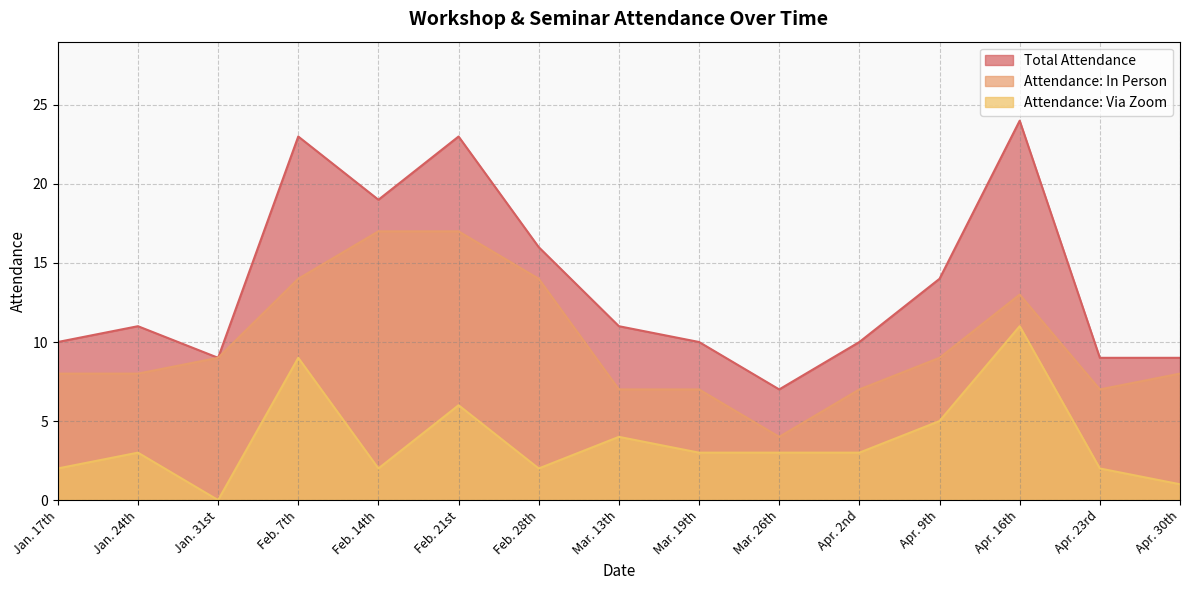

What is the label of the 8th point from the left?

Mar. 13th